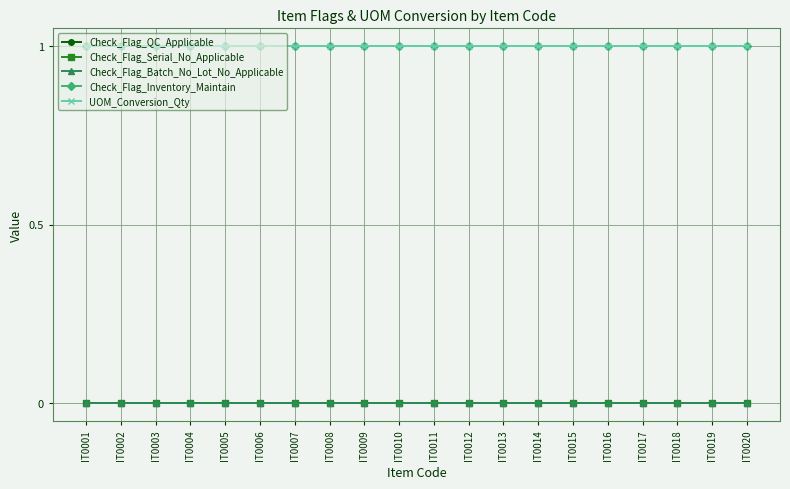

Is this an area chart (filled region under the line)?

No